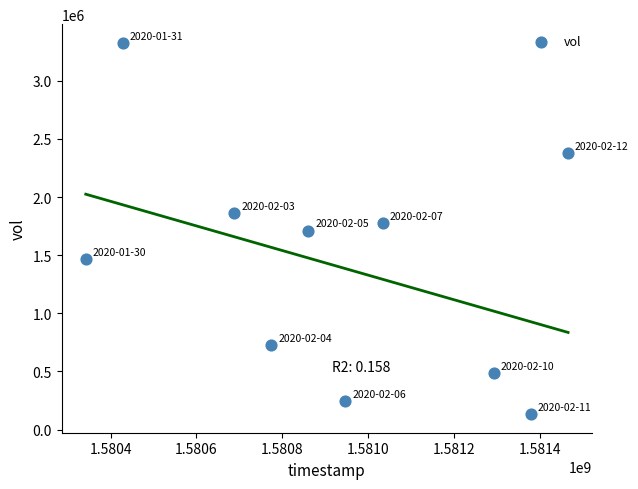

What is the average X value?

1580921280